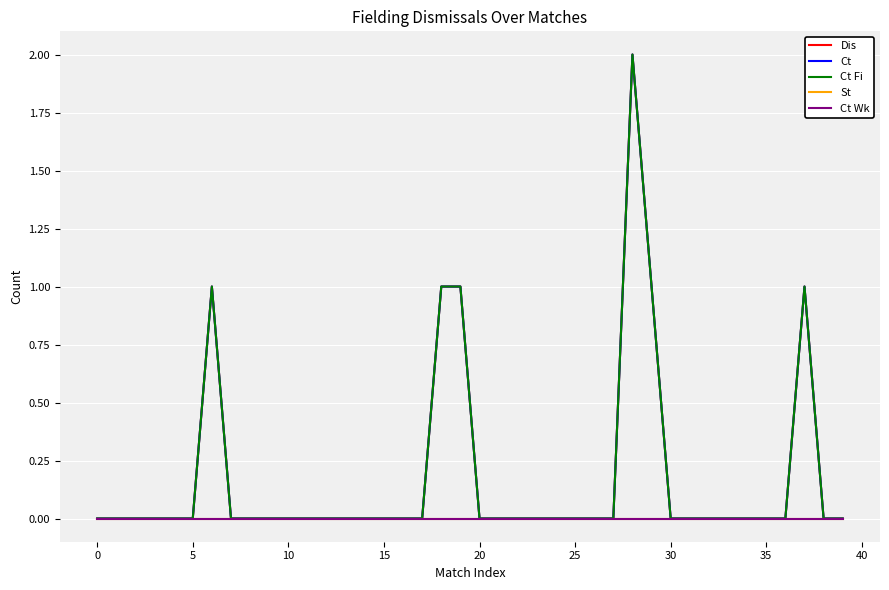

Does the chart have visible grid lines?

Yes